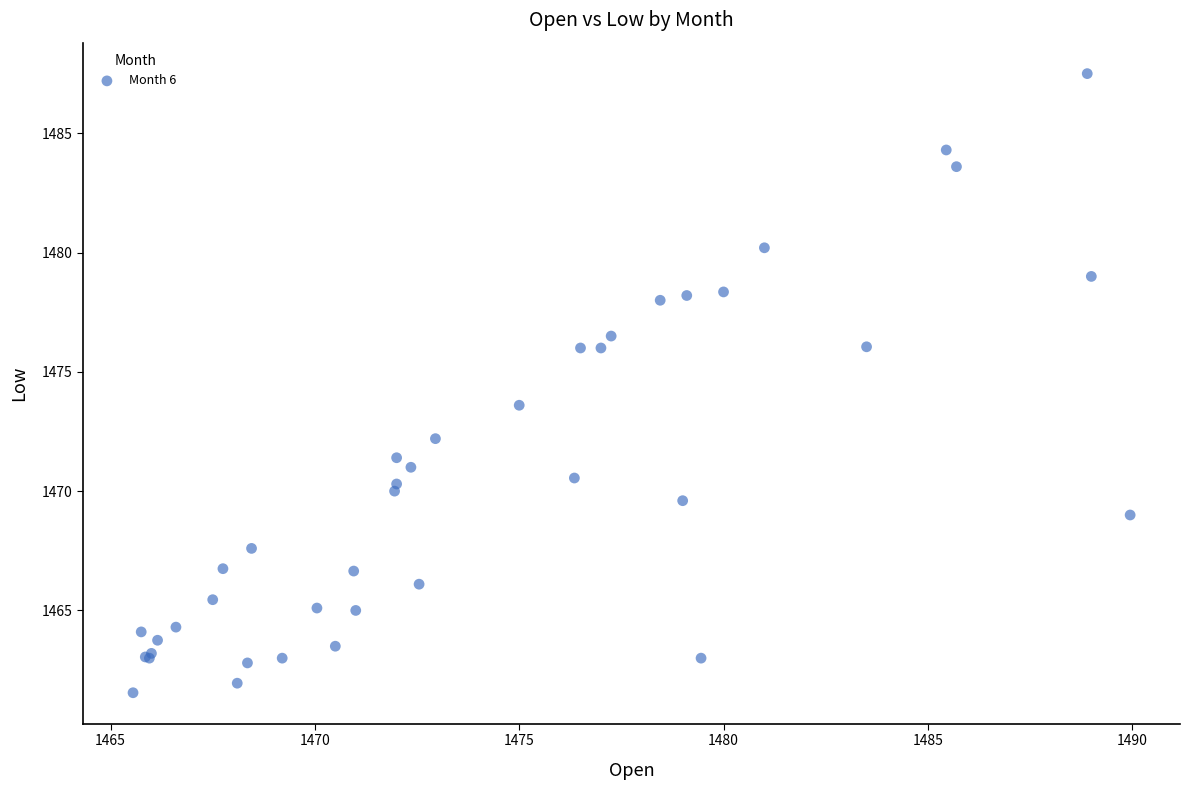

What Y value in the scatter plot is closest to 1474?

1473.6